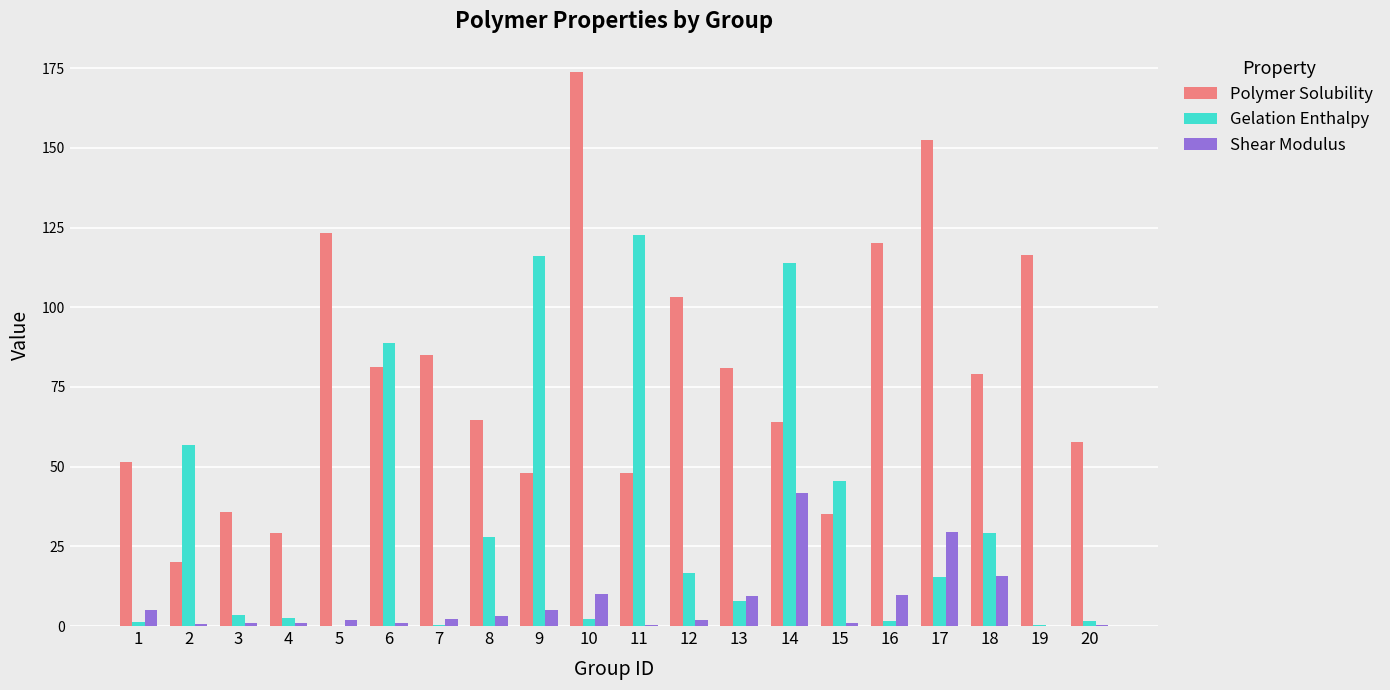

Which series has the largest total across all categories?

Polymer Solubility